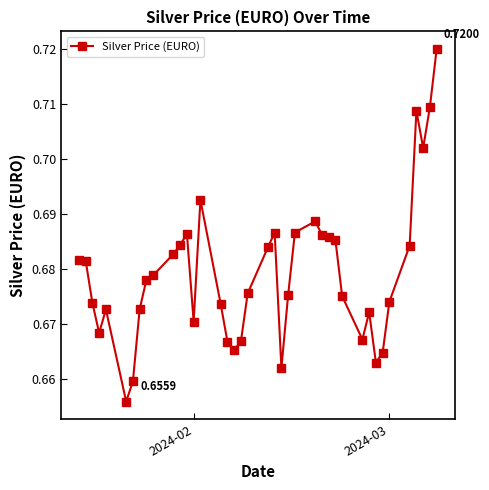

True or false: there are more than 1 points higher than both neighbors.

True